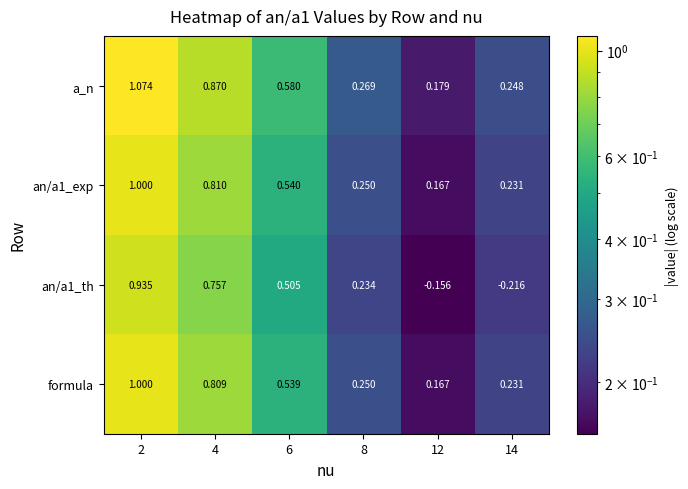

Which series changed the most between 12 and 14?

a_n